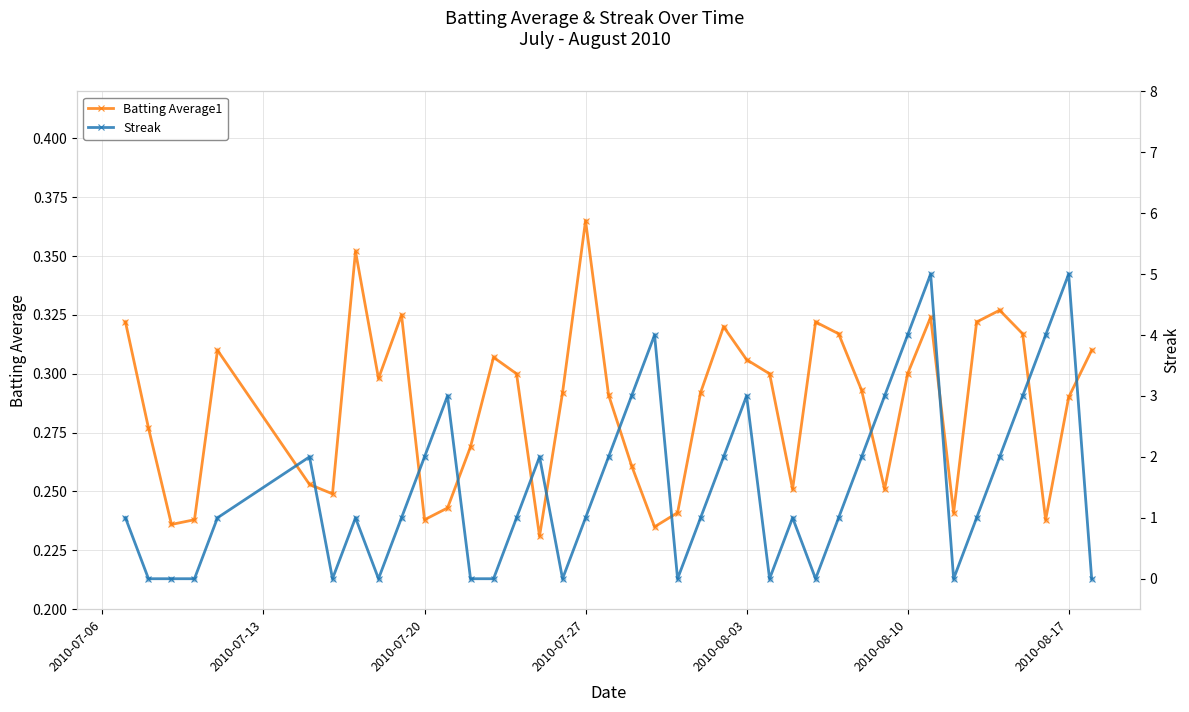

What are all the series names shown in the legend?

Batting Average1, Streak